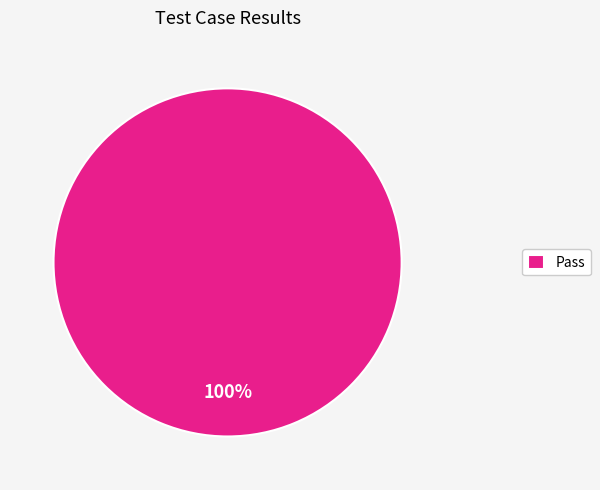

Is it true that Pass is 91% of the pie?

False